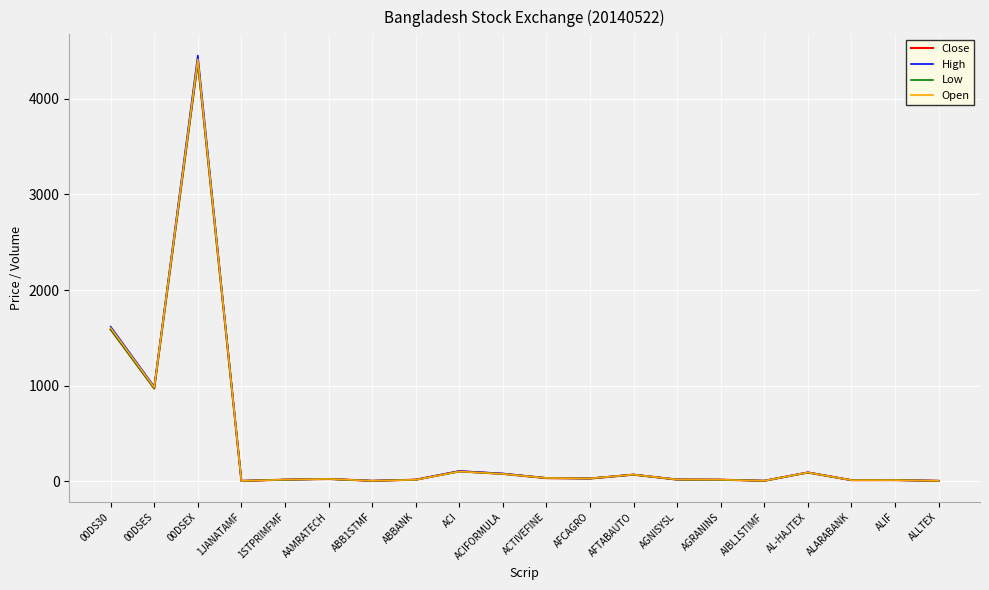

What is the difference between the High values at 00DSES and AFCAGRO?

957.8